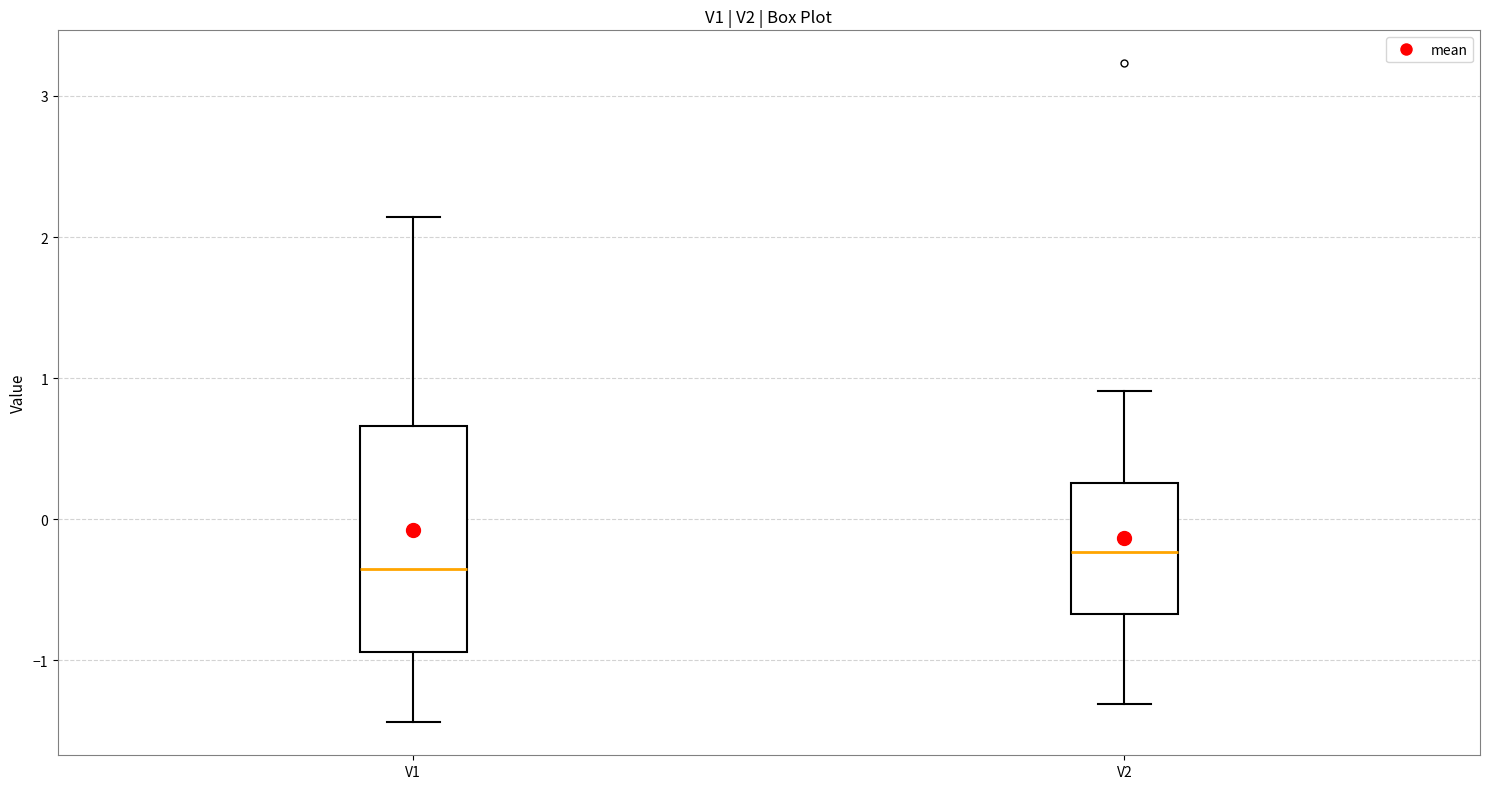

Which box is the tallest, from its lower edge to its upper edge?

V1